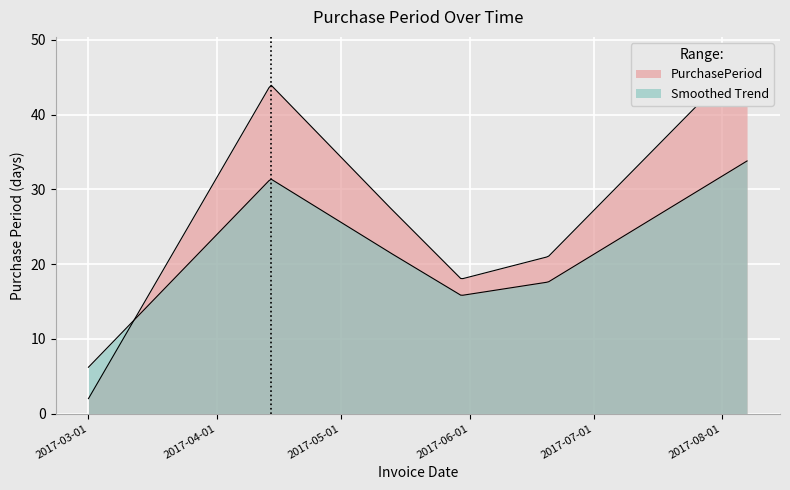

Where does the data first go above 28?

2017-04-14